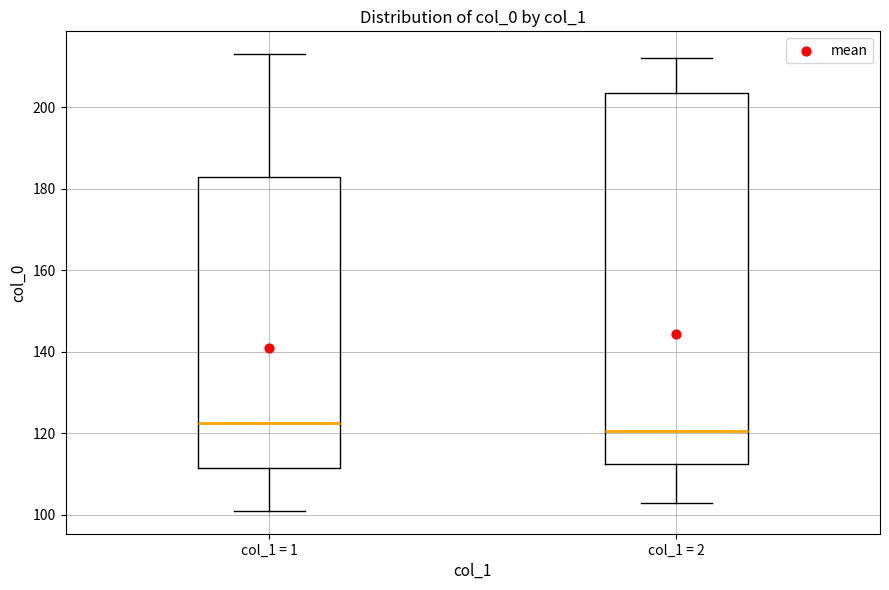

Comparing the boxes themselves (not the whiskers), which one is the tallest?

col_1 = 2